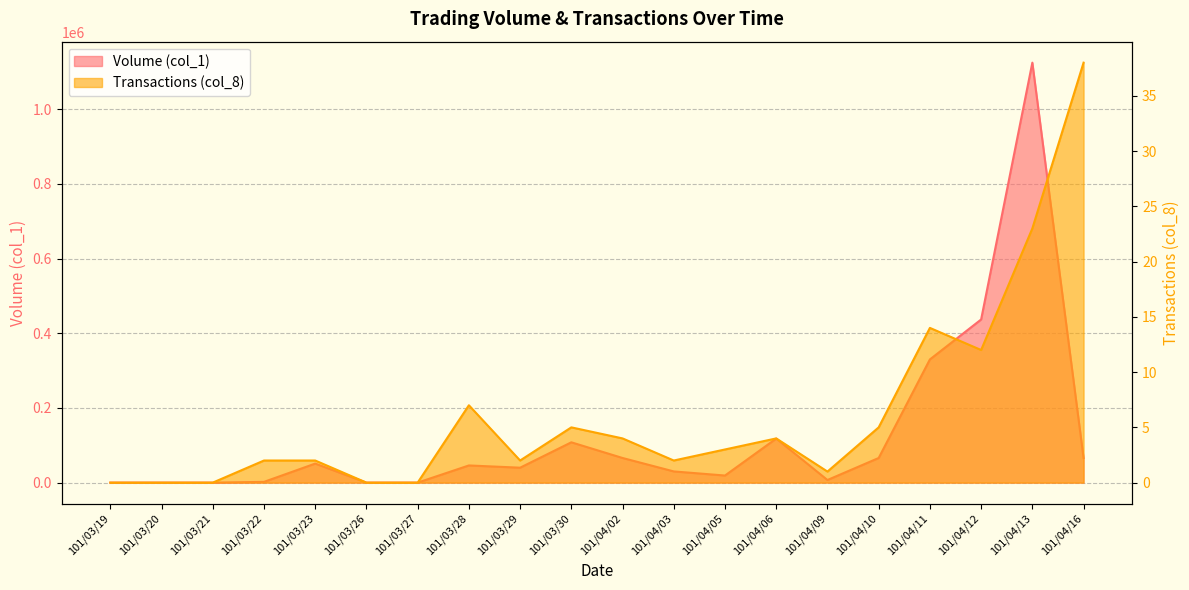

How many series are shown in this chart?

2